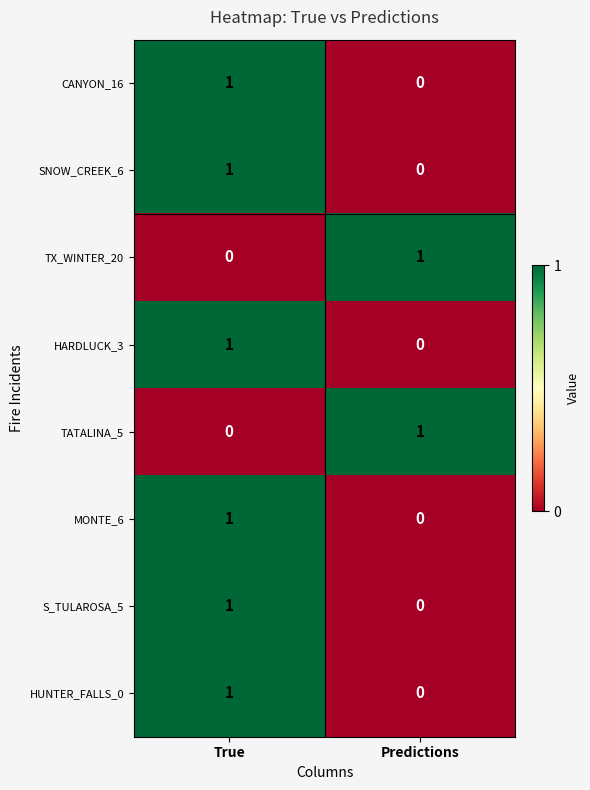

What is the total value across all series at True?

6